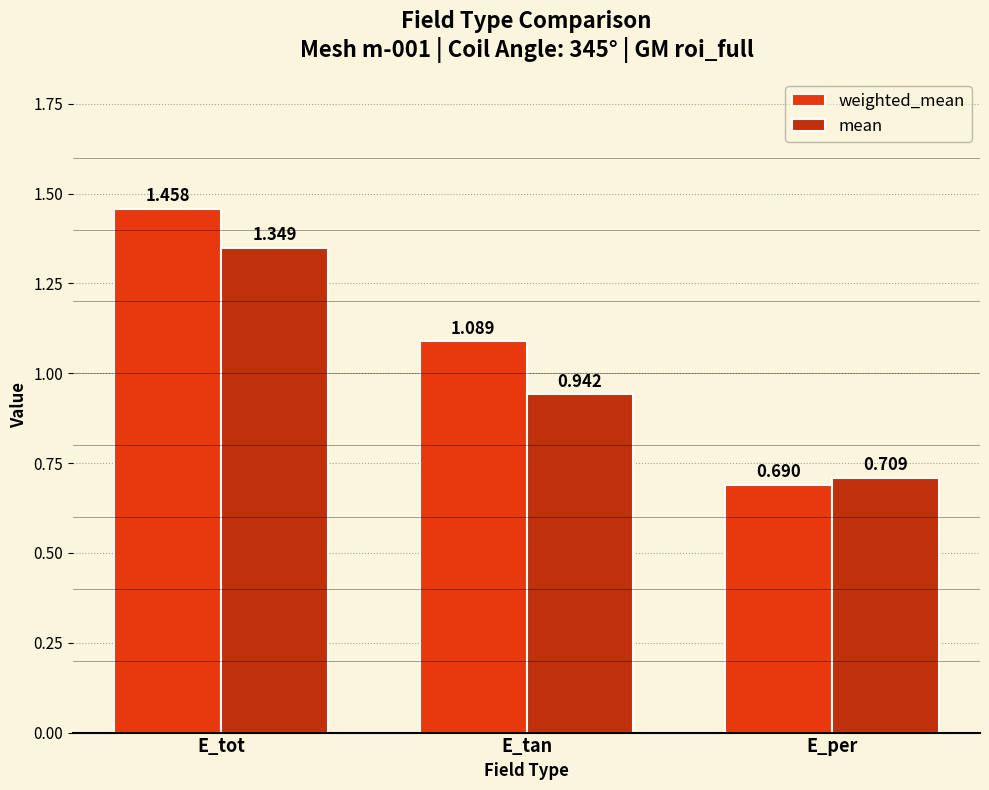

Which series has the largest total across all categories?

weighted_mean